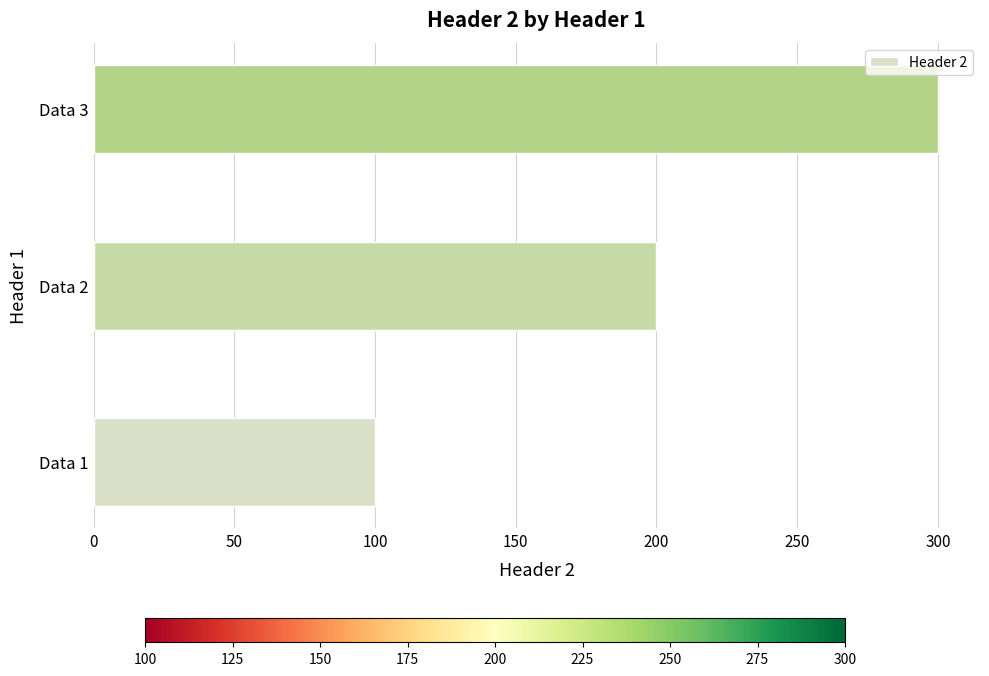

What is the difference between the maximum and minimum values?

200